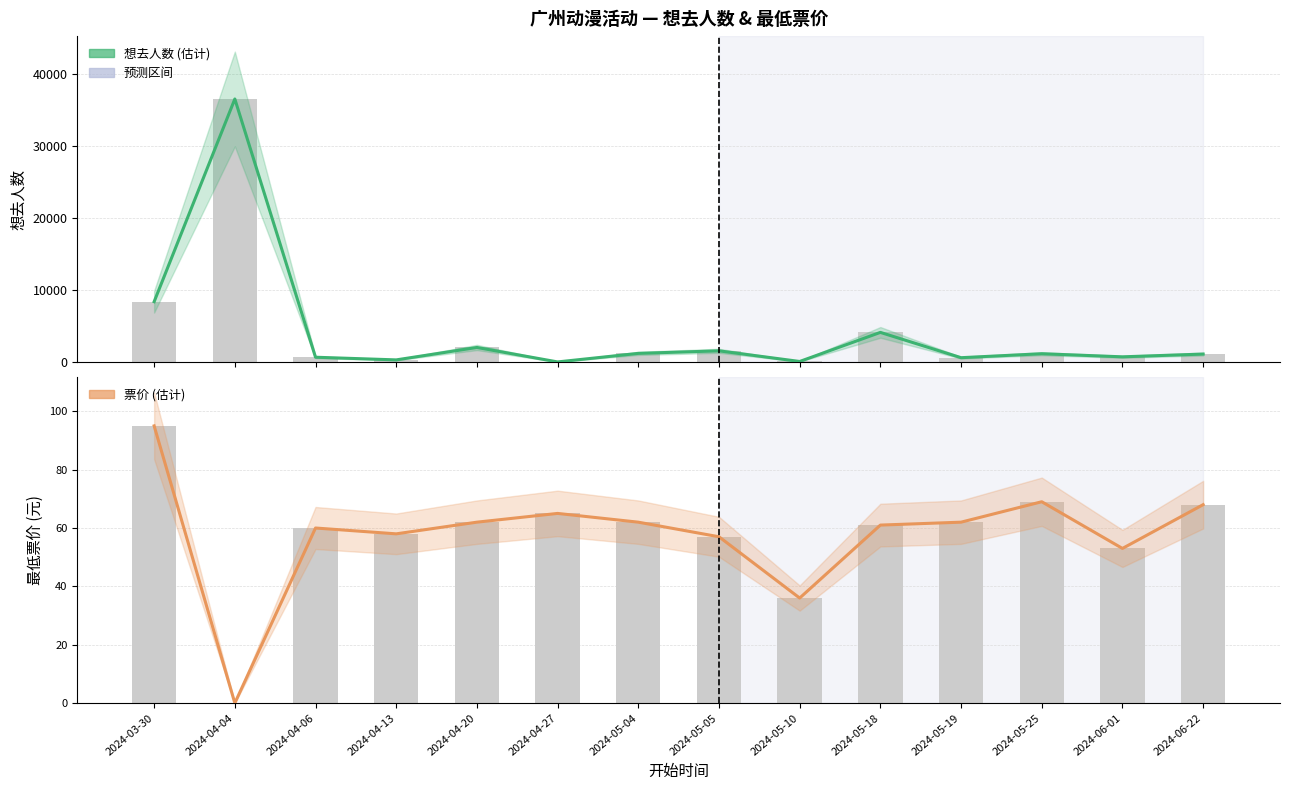

True or false: 最低票价 has a value of 62 at 2024-05-19.

True